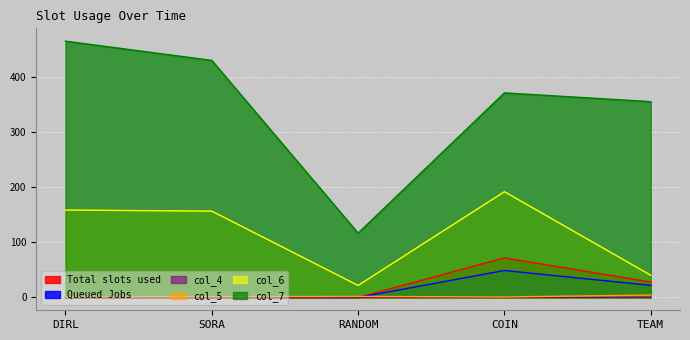

Reading left to right, extract all data points from this chart.

Total slots used: DIRL=0.0	SORA=0.0	RANDOM=0.0	COIN=72.0	TEAM=28.0
Queued Jobs: DIRL=0.0	SORA=0.0	RANDOM=0.0	COIN=49.0	TEAM=22.0
col_4: DIRL=0.3	SORA=0.3	RANDOM=0.0	COIN=0.2	TEAM=0.2
col_5: DIRL=1.3	SORA=1.4	RANDOM=1.9	COIN=0.9	TEAM=4.3
col_6: DIRL=159.0	SORA=156.9	RANDOM=21.9	COIN=192.3	TEAM=40.4
col_7: DIRL=466.0	SORA=431.0	RANDOM=117.0	COIN=372.0	TEAM=356.0